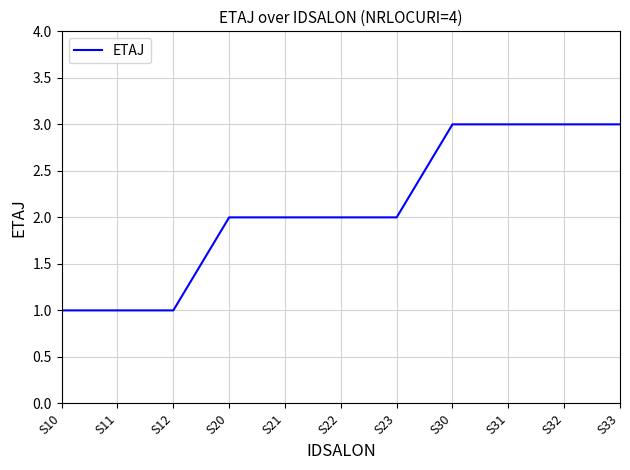

The value at S30 is 4. True or false?

False